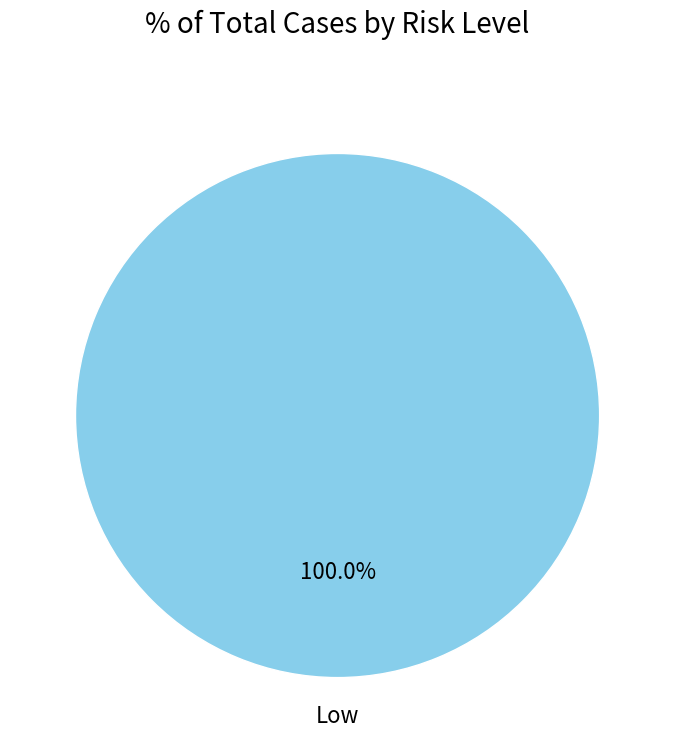

Is there a majority slice in this chart?

Yes